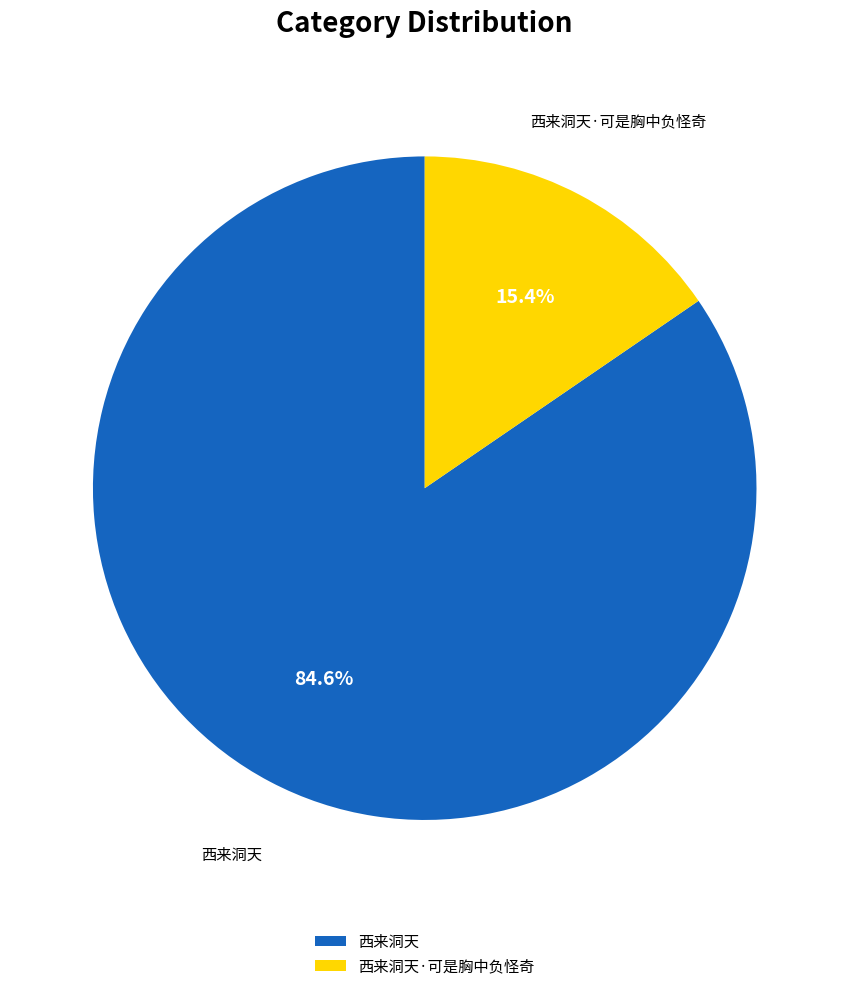

What percentage is NOT represented by 西来洞天·可是胸中负怪奇?

84.6%